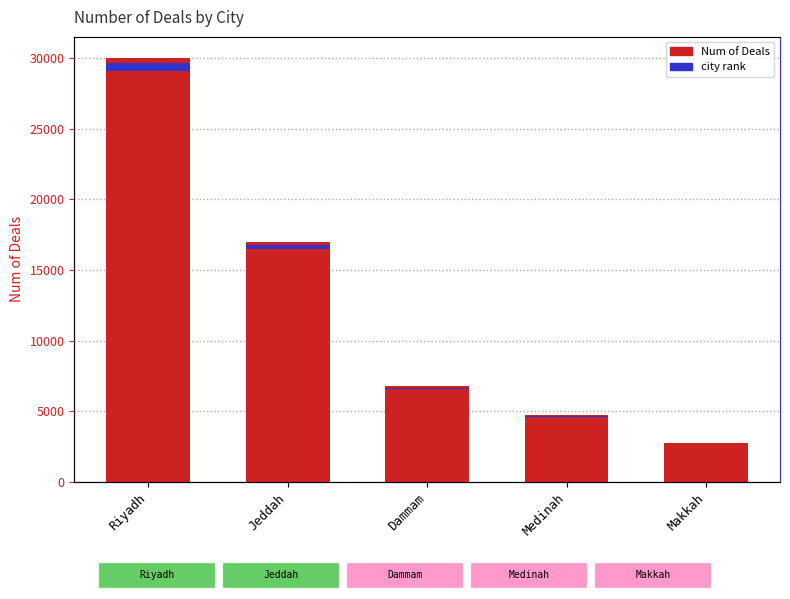

At which label does the data first exceed 6758?

Riyadh